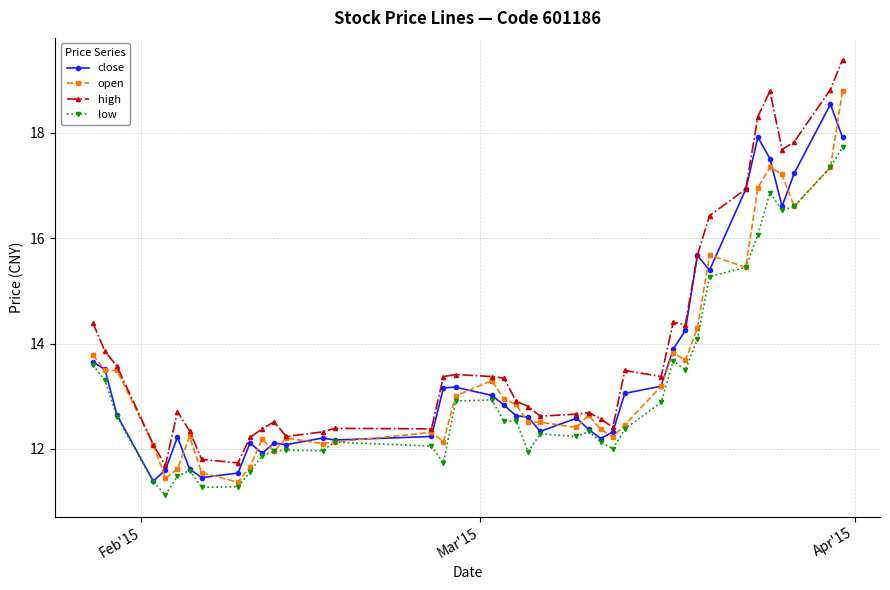

Which series has the widest spread of values?

high